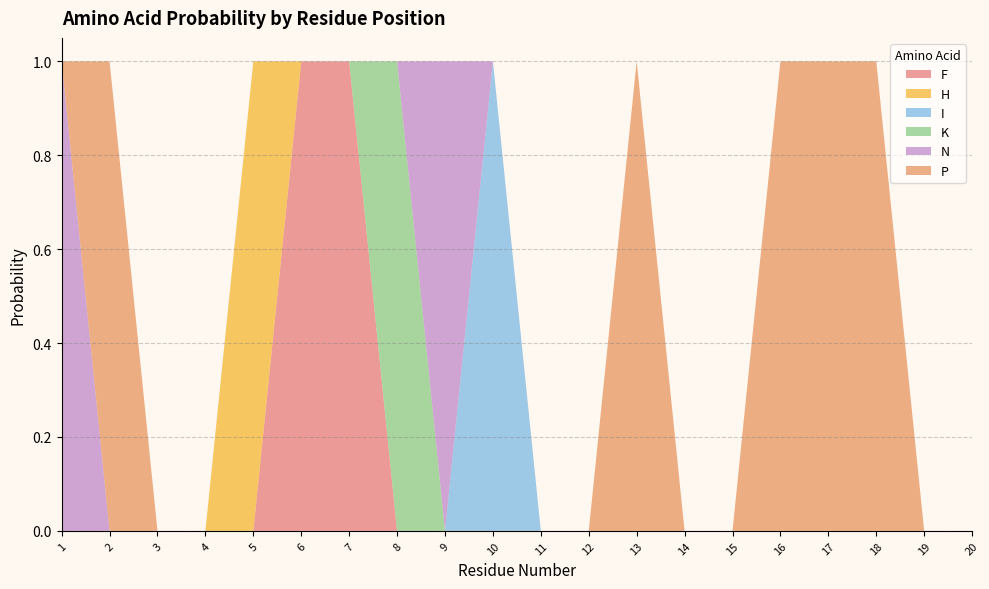

Reading left to right, what are all the values shown in this chart?

F: 0	0	0	0	0	1	1	0	0	0	0	0	0	0	0	0	0	0	0	0
H: 0	0	0	0	1	0	0	0	0	0	0	0	0	0	0	0	0	0	0	0
I: 0	0	0	0	0	0	0	0	0	1	0	0	0	0	0	0	0	0	0	0
K: 0	0	0	0	0	0	0	1	0	0	0	0	0	0	0	0	0	0	0	0
N: 1	0	0	0	0	0	0	0	1	0	0	0	0	0	0	0	0	0	0	0
P: 0	1	0	0	0	0	0	0	0	0	0	0	1	0	0	1	1	1	0	0